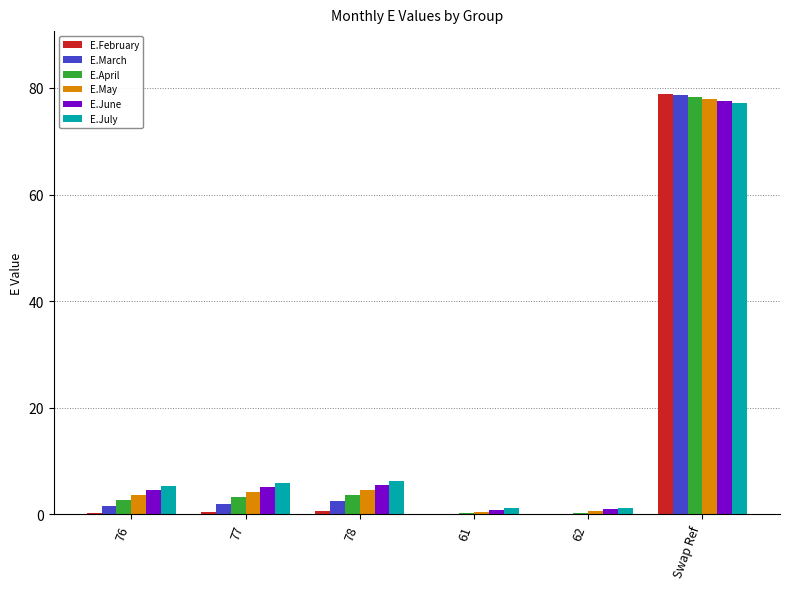

At which category is the sum across all series the highest?

Swap Ref